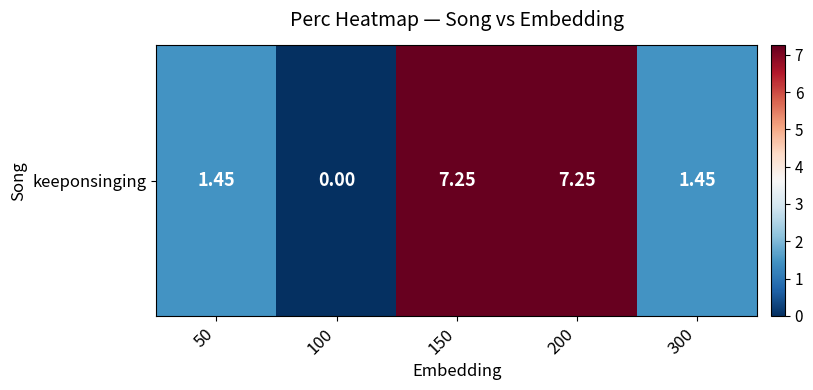

What is the sum of all values?

17.4